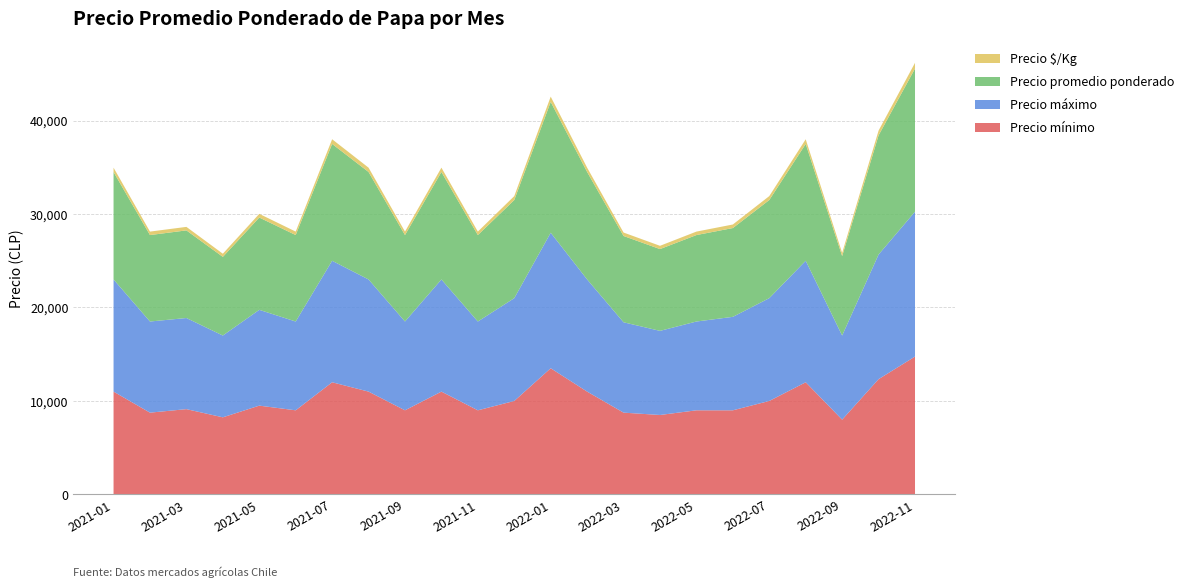

Reading left to right, extract all data points from this chart.

Precio mínimo: 11000	8750	9125	8250	9500	9000	12000	11000	9000	11000	9000	10000	13500	11000	8750	8500	9000	9000	10000	12000	8000	12333	14750
Precio máximo: 12000	9750	9750	8750	10250	9500	13000	12000	9500	12000	9500	11000	14500	12000	9667	9000	9500	10000	11000	13000	9000	13333	15500
Precio promedio ponderado: 11500	9250	9375	8417	9875	9250	12500	11500	9250	11500	9250	10500	14000	11500	9233	8750	9250	9500	10500	12500	8500	12750	15313
Precio $/Kg: 460	370	375	337	395	370	500	460	370	460	370	420	560	460	369	350	370	380	420	500	340	510	613